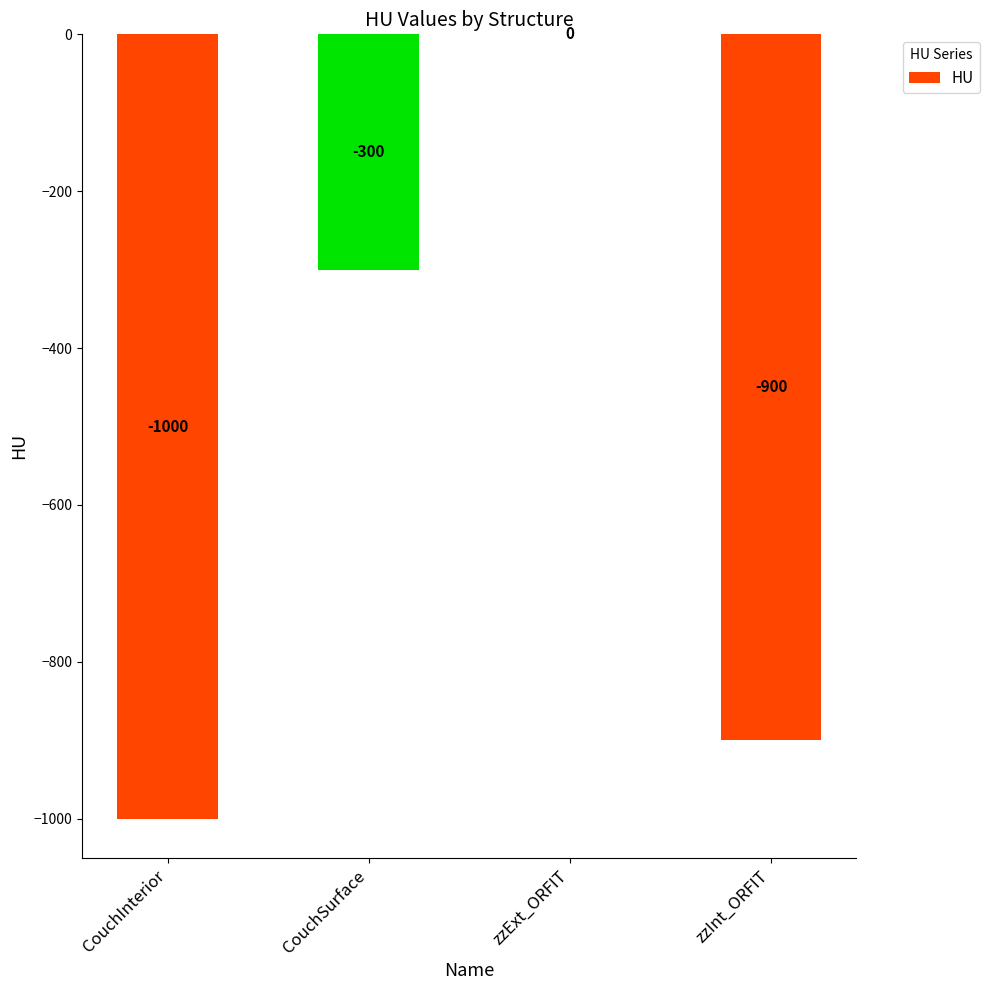

What is the sum of the values at CouchSurface and zzExt_ORFIT?

-300